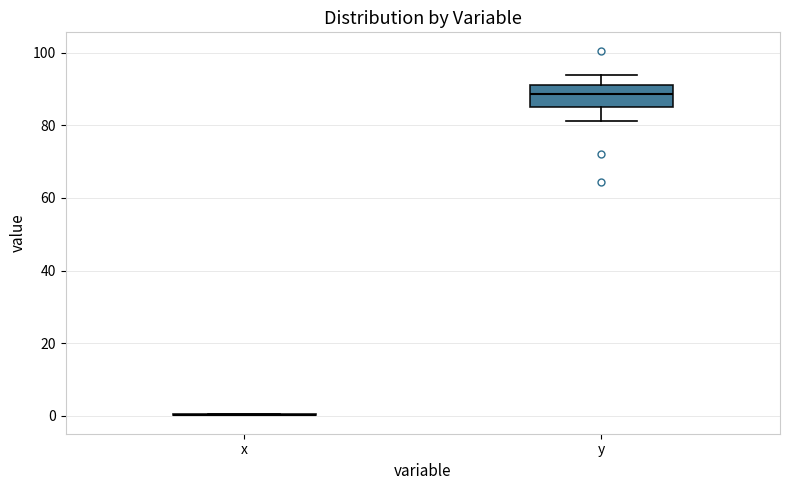

Reading left to right, read every box against the y-axis: the position of its median line, the range the box covers, and the ends of its whiskers. The values are not printed on the chart, so give them approximately, as read against the axis.

x: box collapsed to a line at 0, whiskers 0 to 0
y: median 88, box 86 to 92, whiskers 82 to 94